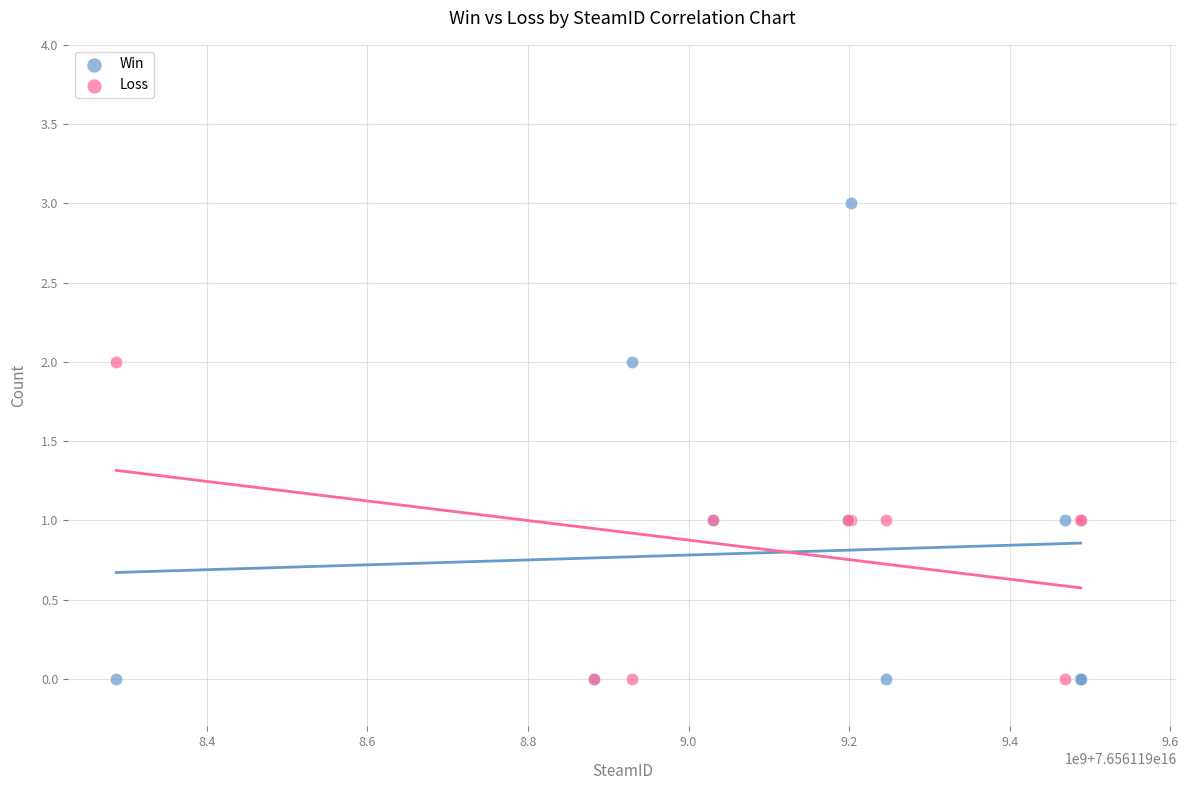

Which series reaches the maximum Y coordinate?

Win